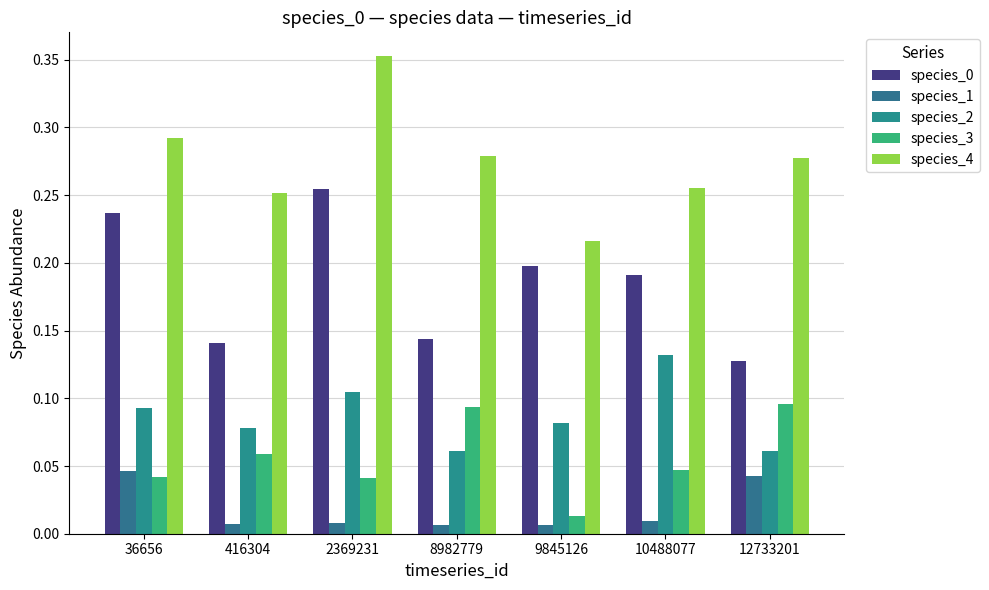

How many bars are there in each group?

5